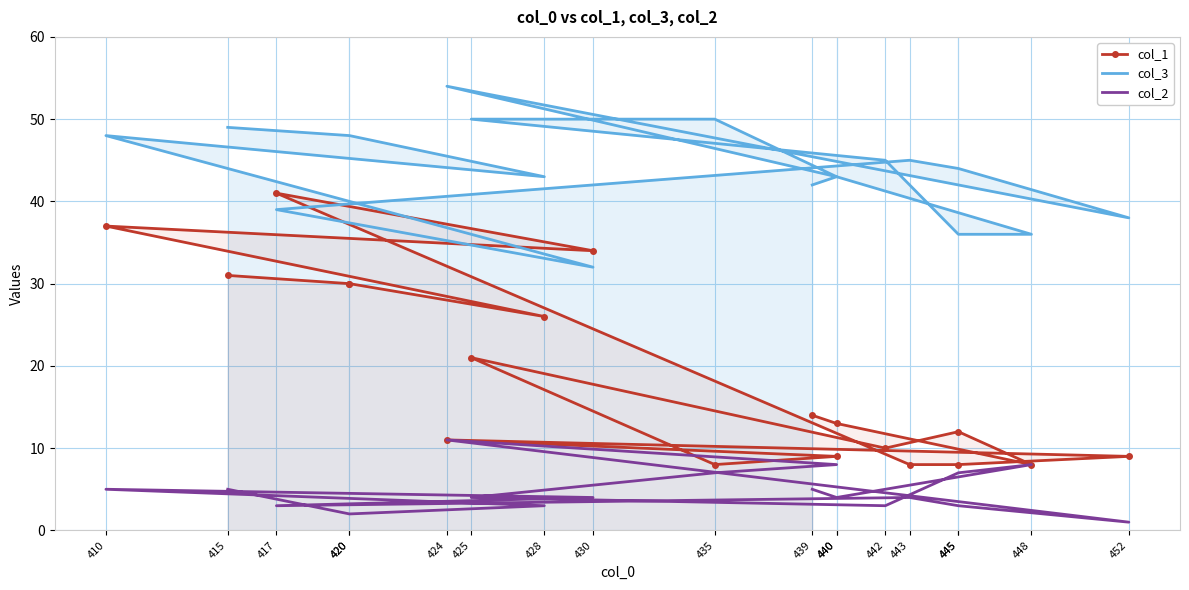

Read the col_1 value at 439, to the nearest 5.

15